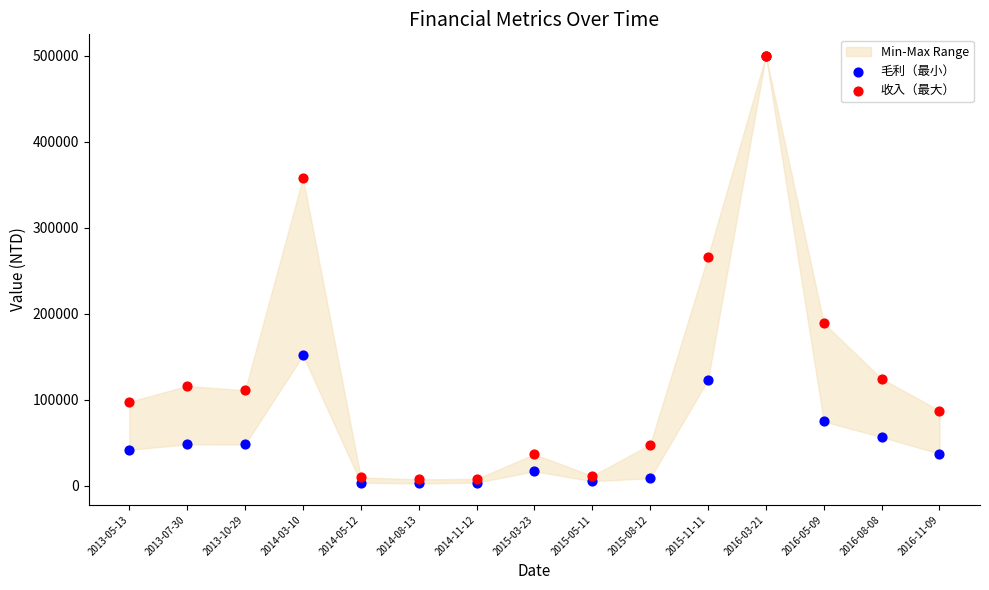

Which series reaches the minimum Y coordinate?

毛利（最小）